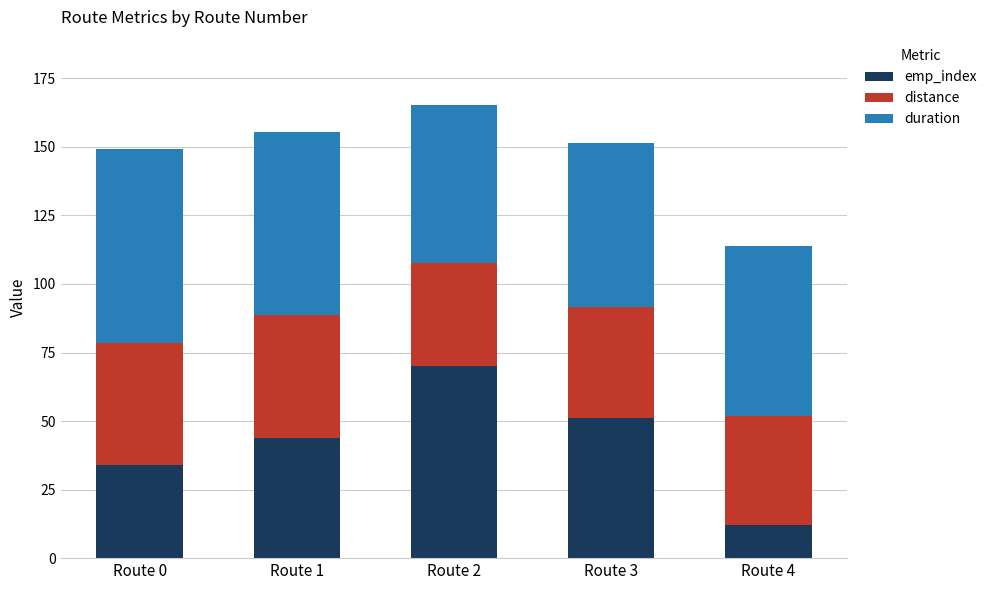

What is the maximum value for emp_index?

70.0